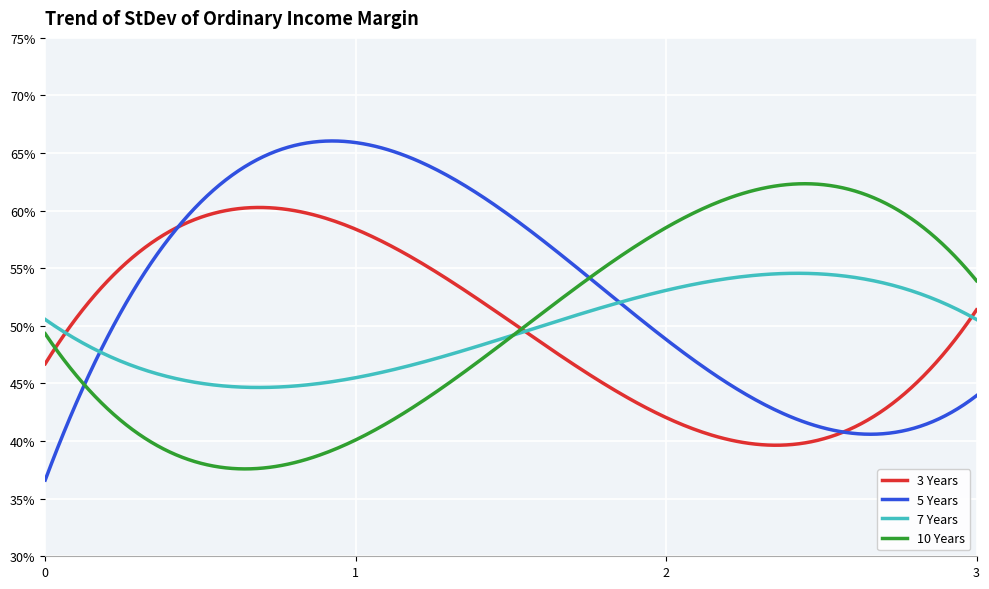

What is the minimum value shown in the chart?

0.4